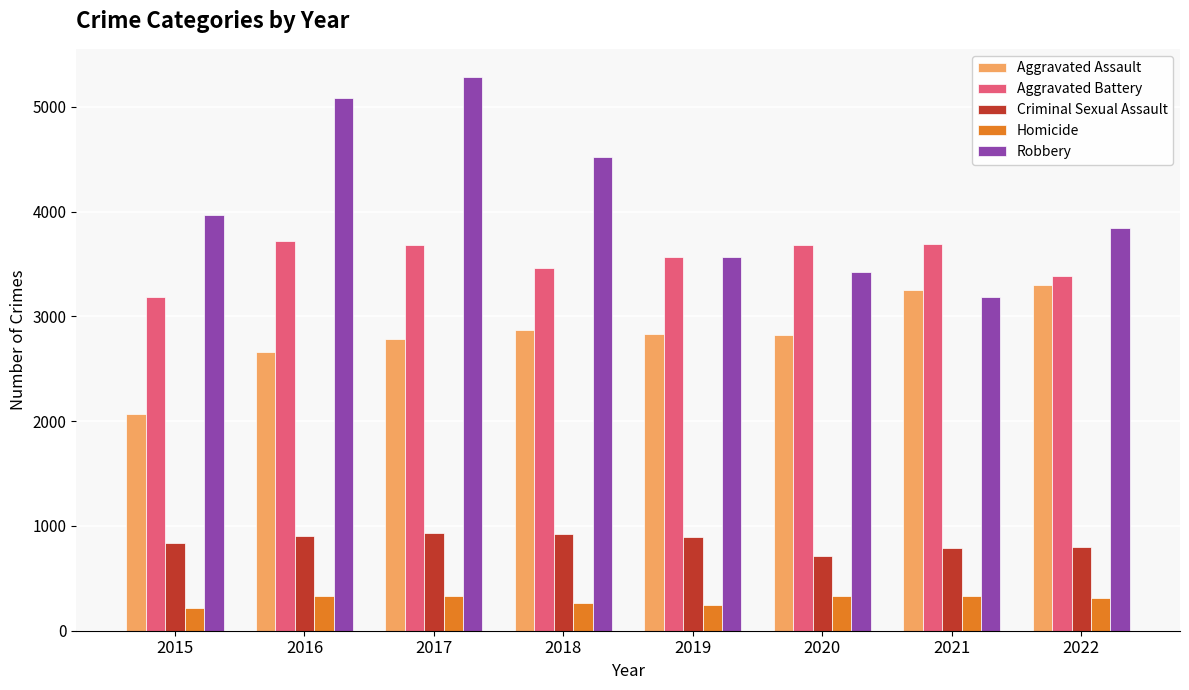

What is the difference between the second highest and second lowest values in the Criminal Sexual Assault series?

133